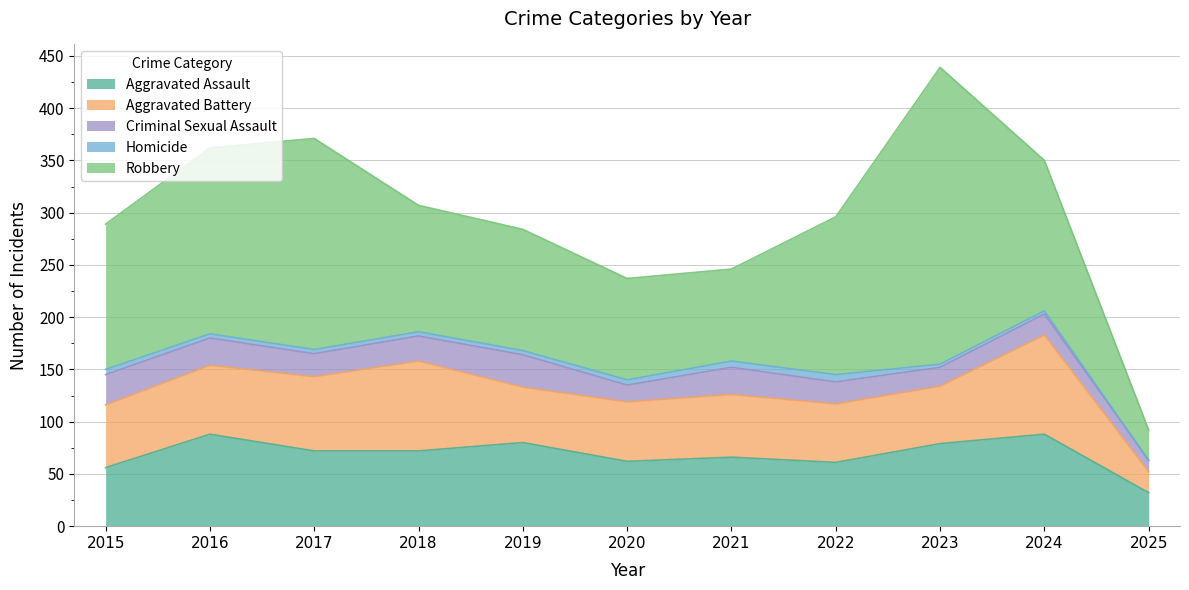

At how many categories does at least one series exceed 203?

1